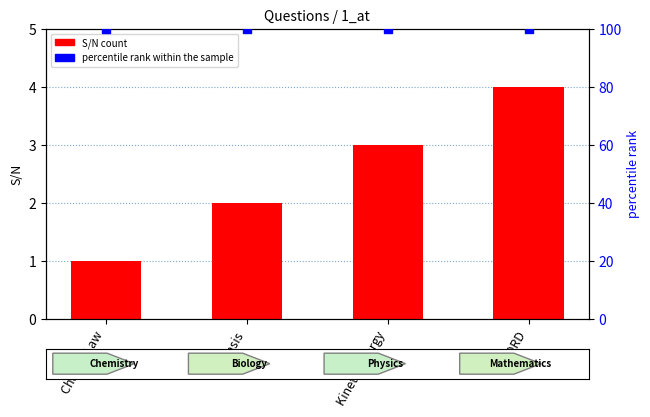

Is the value of percentile rank within the sample at CHORD greater than the value of S/N count at Charles Law?

Yes